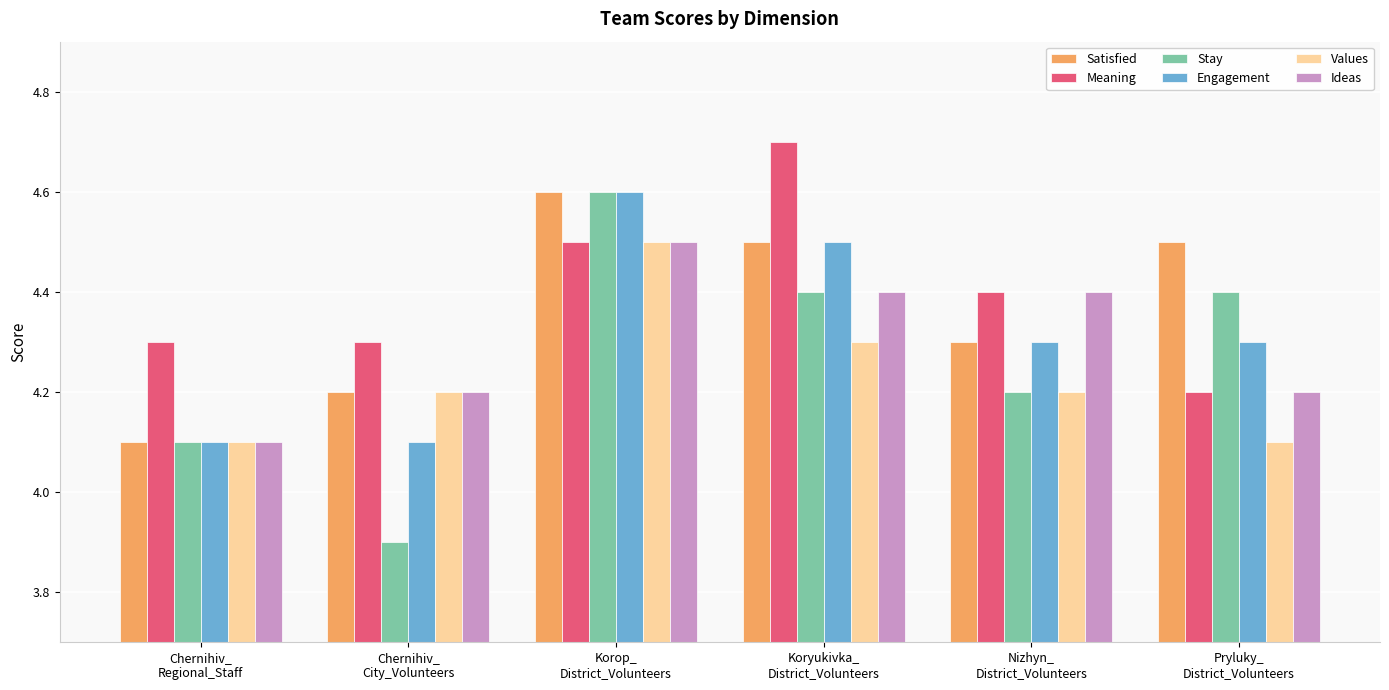

At how many categories does at least one series exceed 4?

6